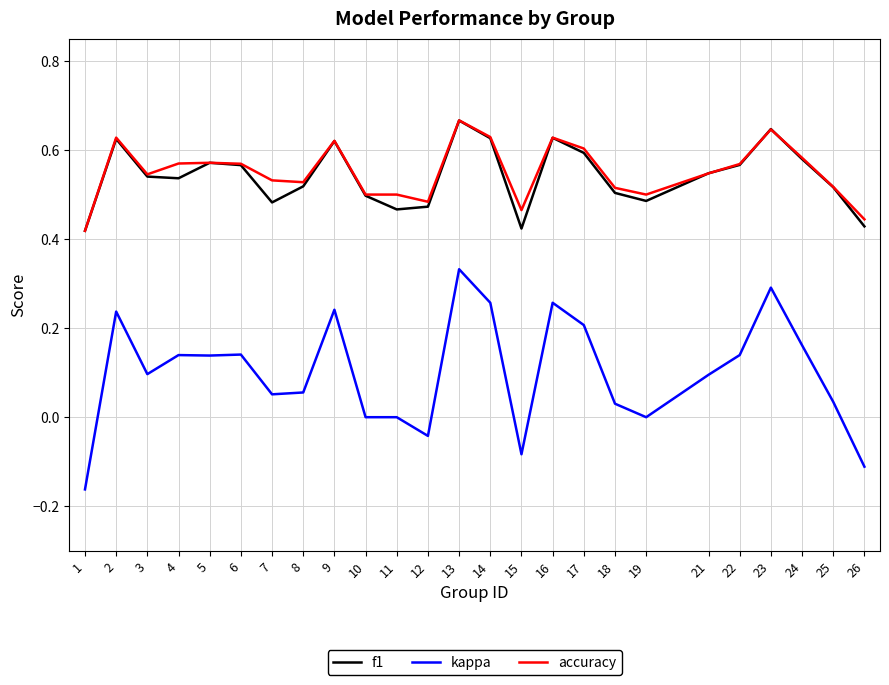

At which category is the sum across all series the highest?

13